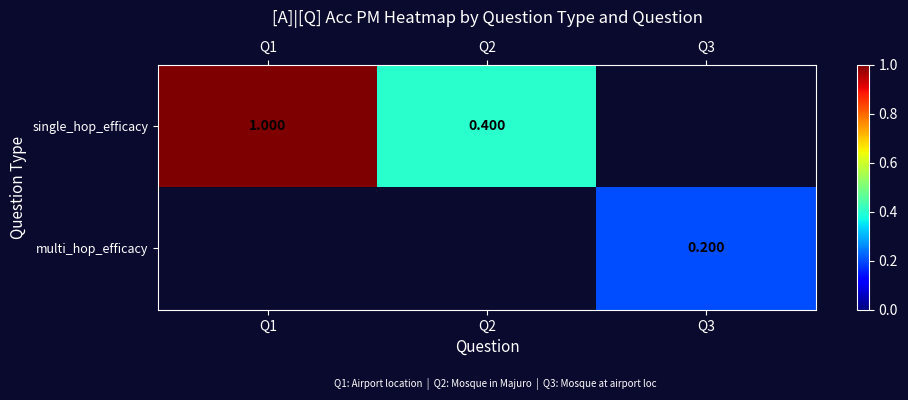

What is the difference between the maximum and minimum values in the single_hop_efficacy series?

0.6